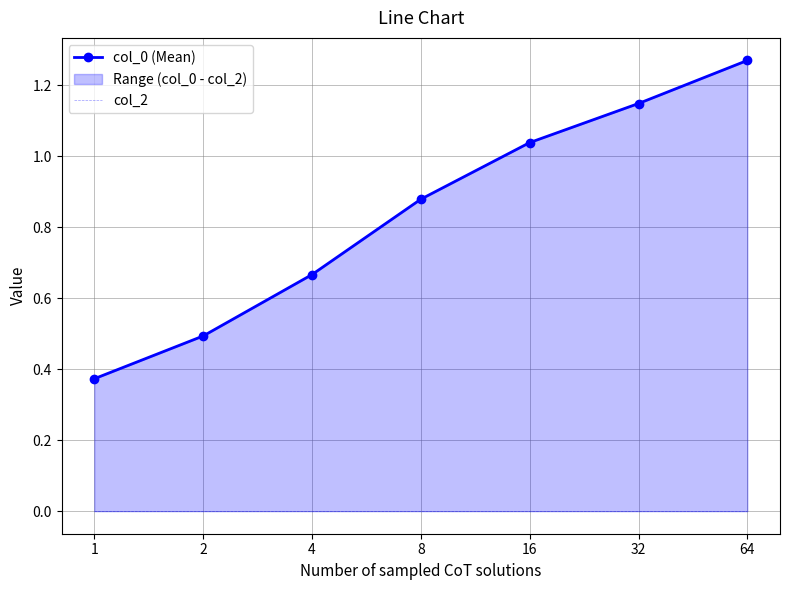

True or false: col_2 and col_0 (Mean) intersect in this chart.

False